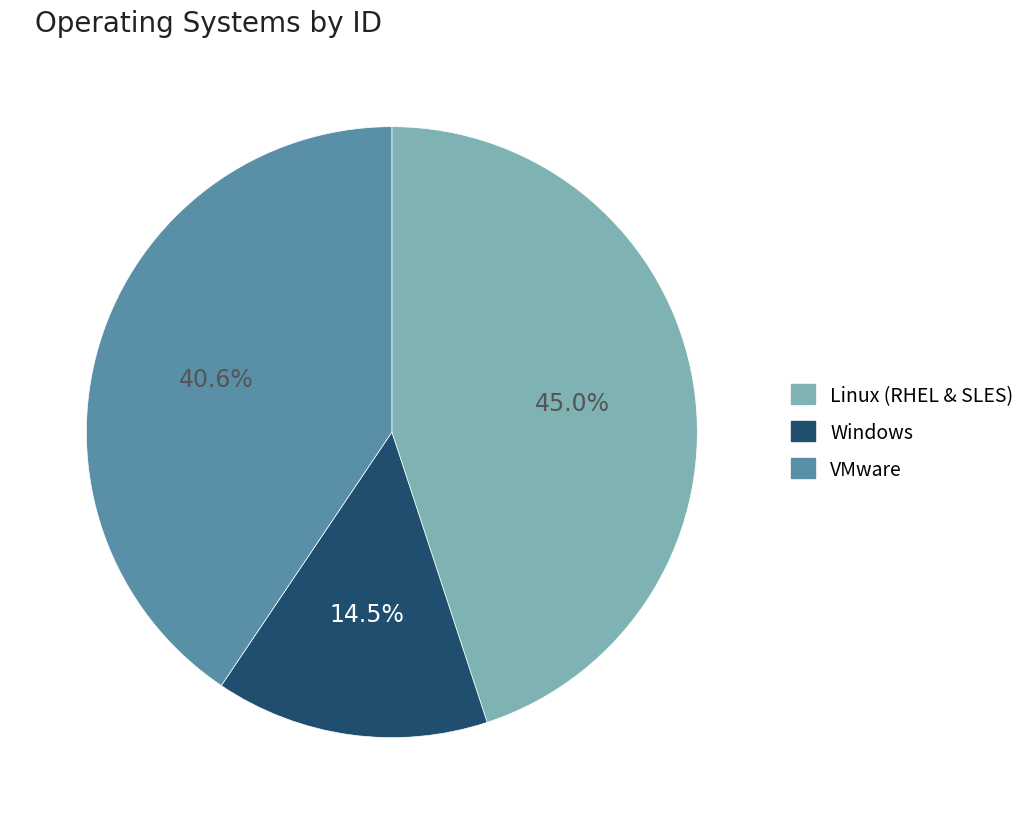

How many slices are in this pie chart?

3